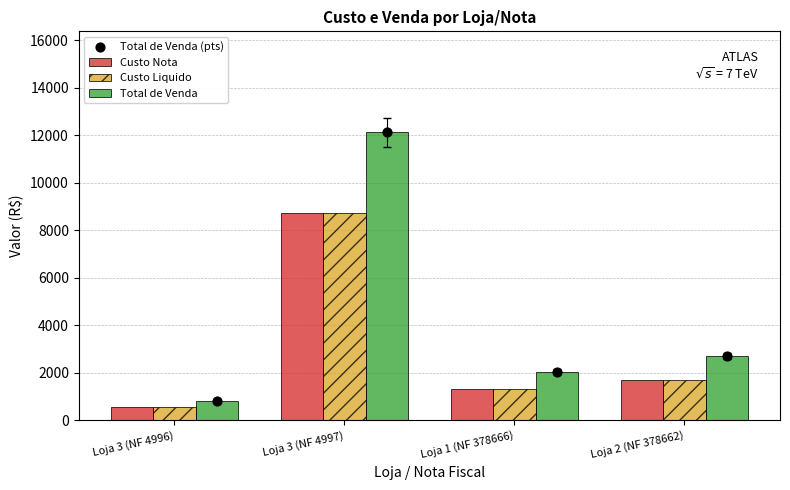

What is the total value across all series at Loja 1 (NF 378666)?

6724.7